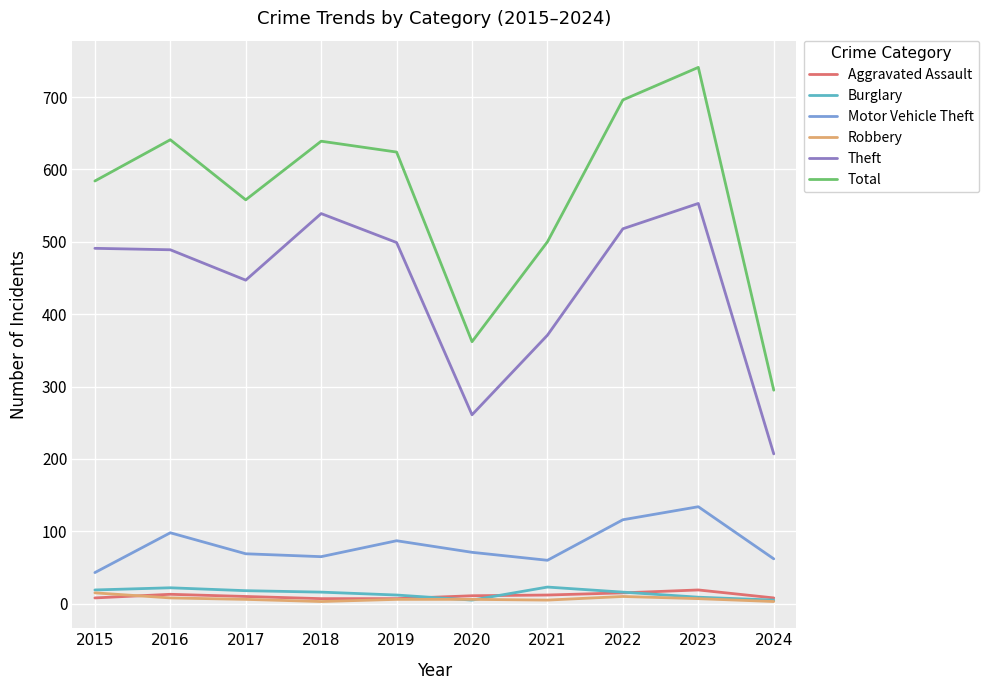

At which category is the sum across all series the highest?

2023